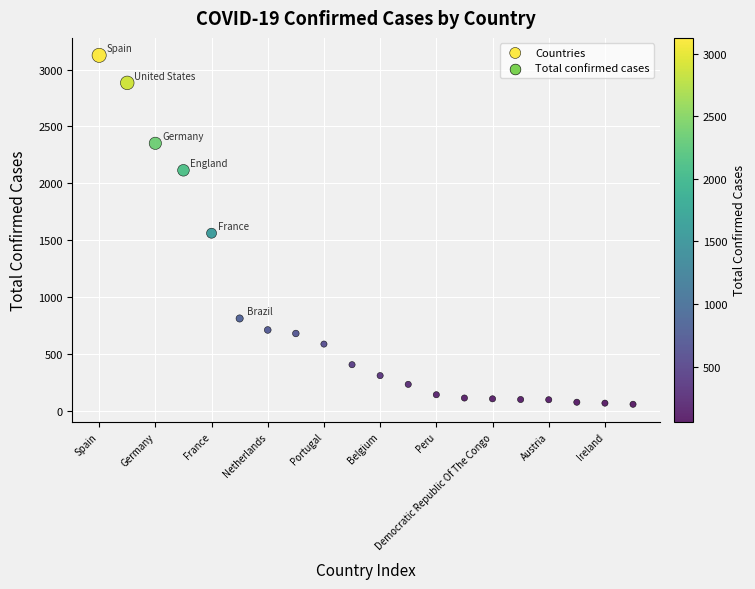

How many points are shown in the scatter plot?

20